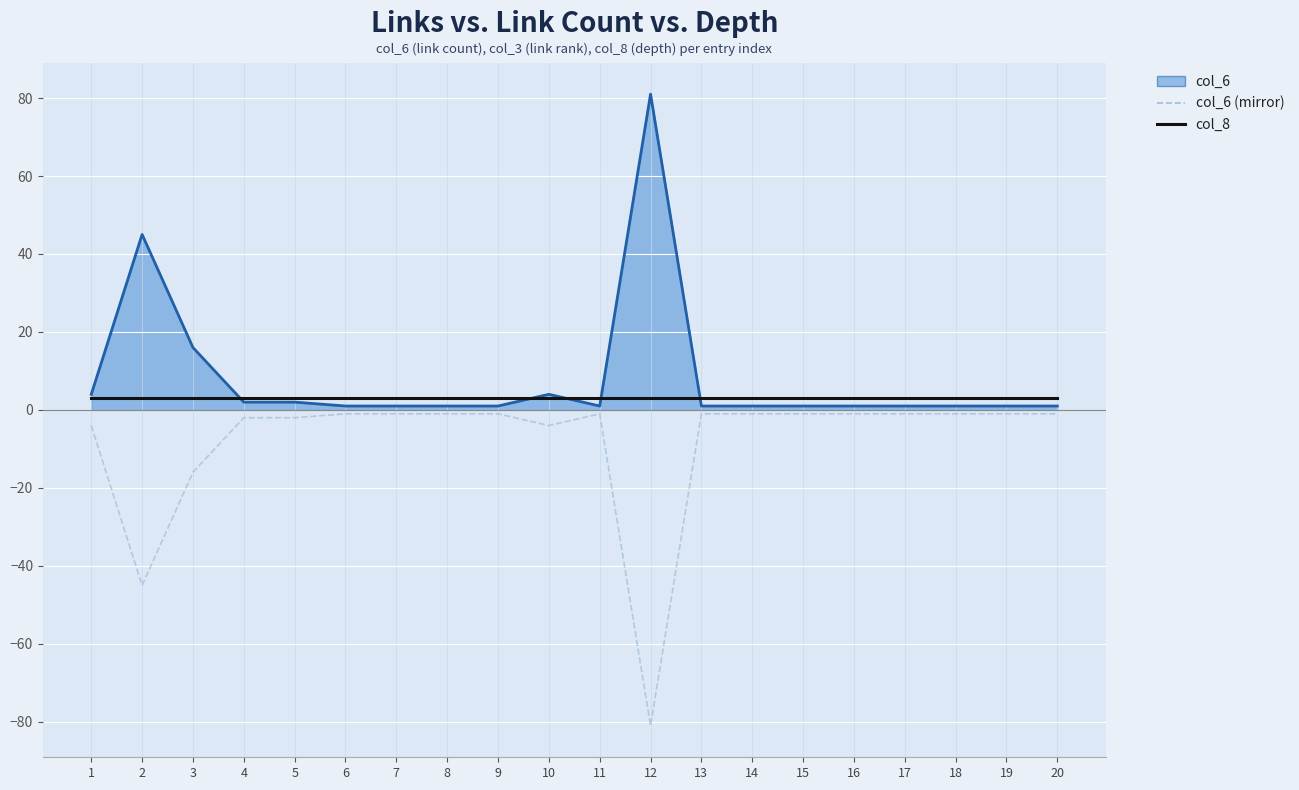

Rank the series at 16 from lowest to highest value.

col_6 (mirror), col_6, col_8